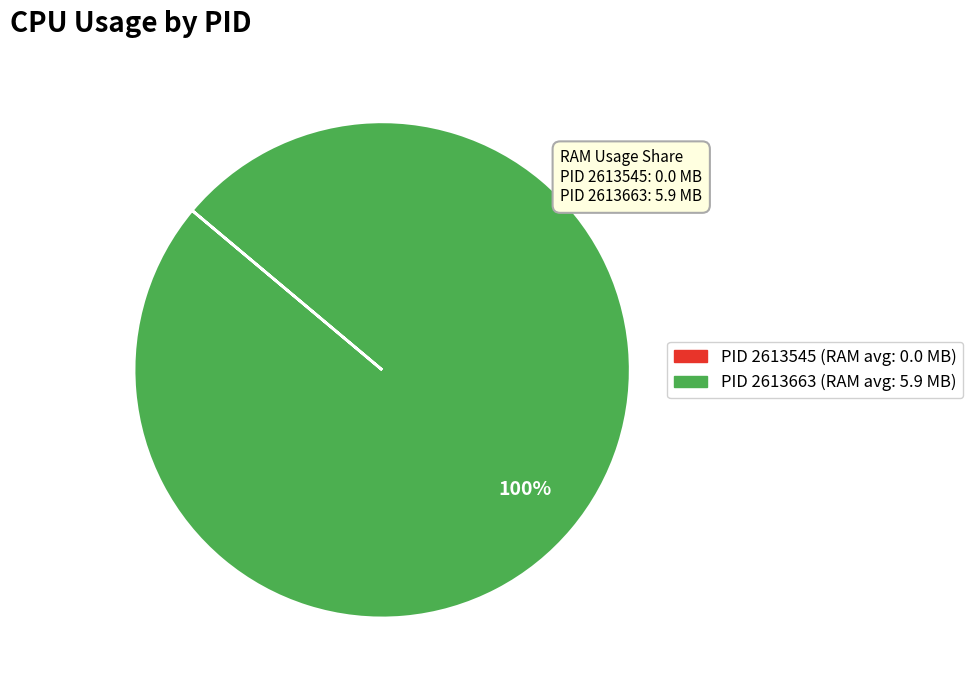

To the nearest percent, what is the average slice percentage?

50%